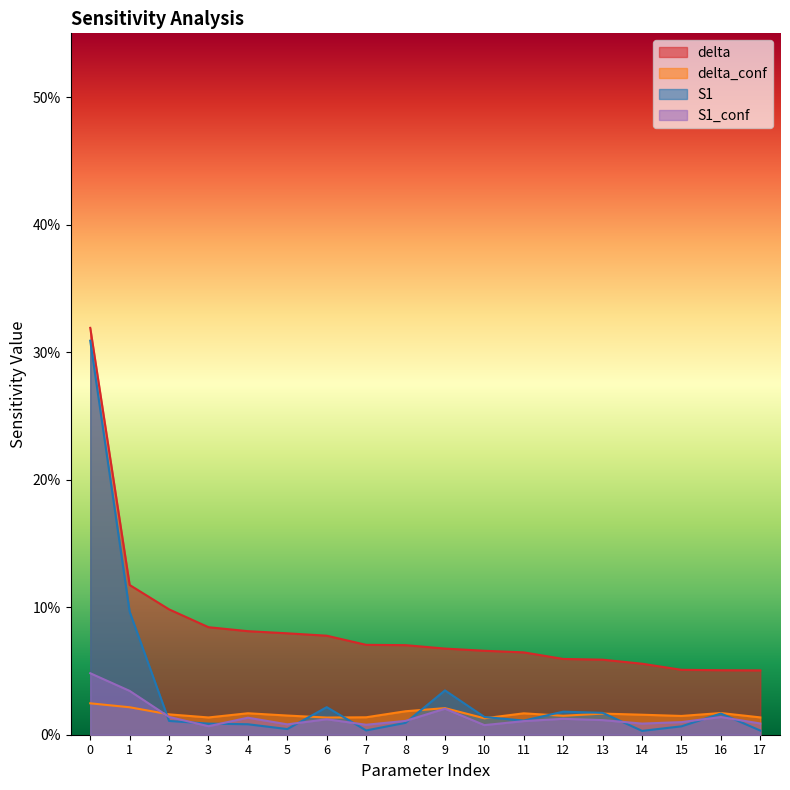

Rank the series by their maximum value, from lowest to highest.

delta_conf, S1_conf, S1, delta